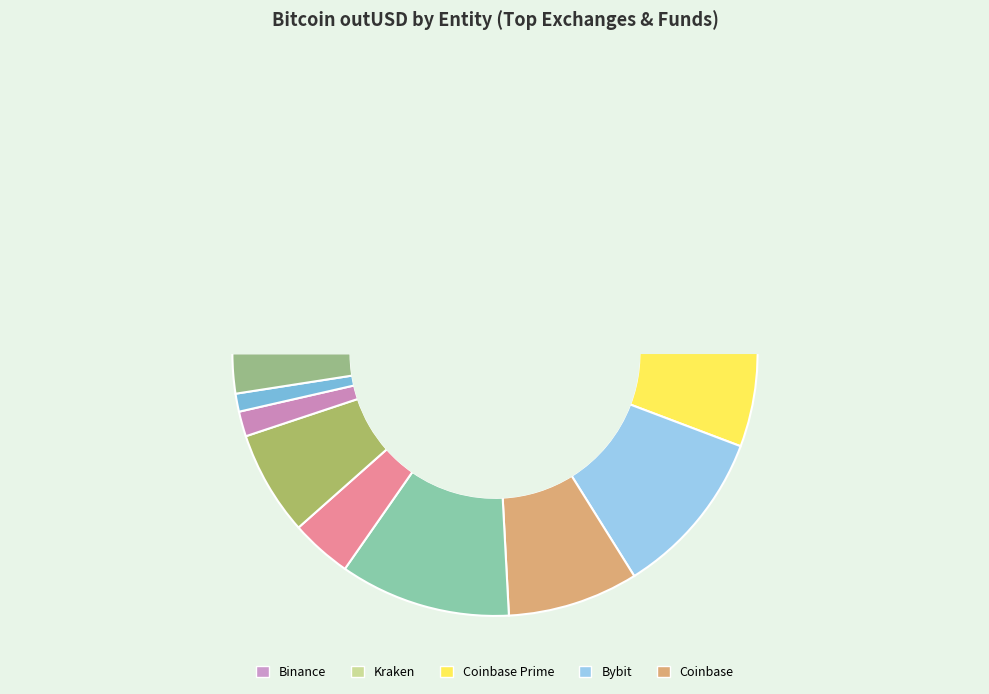

Which slice is the smallest?

Bitfinex